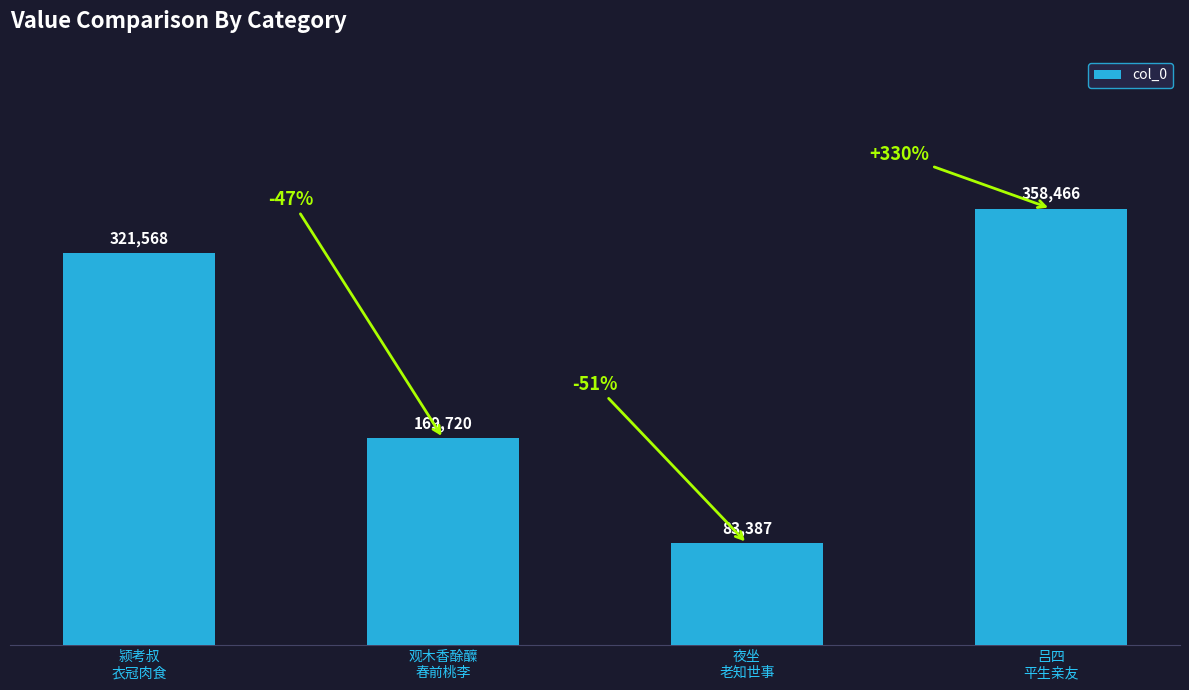

Count the values in the range 169720 to 358466.

3